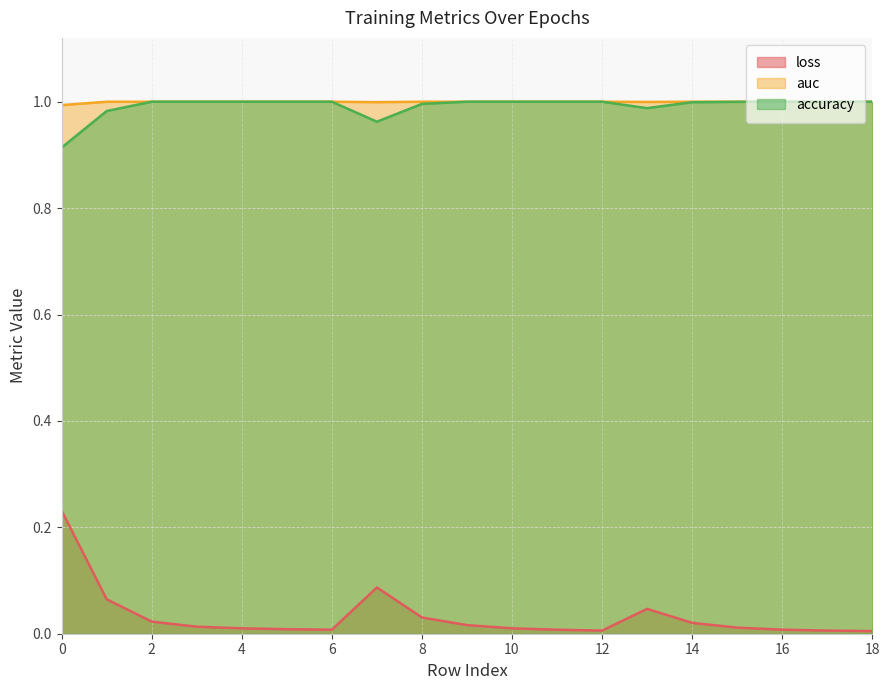

What are all the series names shown in the legend?

loss, auc, accuracy